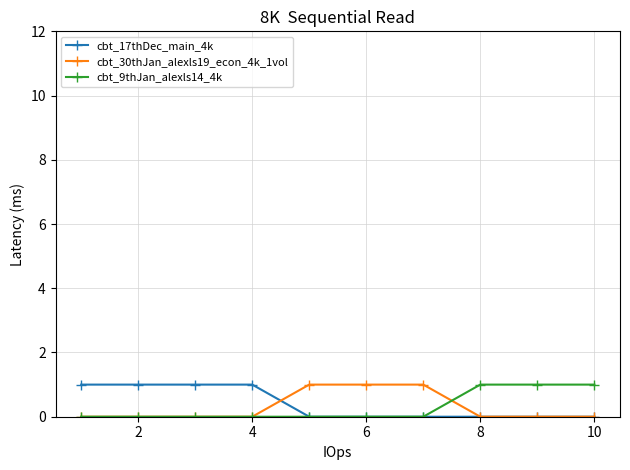

Reading left to right, list all the values displayed in this chart.

cbt_17thDec_main_4k: 1	1	1	1	0	0	0	0	0	0
cbt_30thJan_alexls19_econ_4k_1vol: 0	0	0	0	1	1	1	0	0	0
cbt_9thJan_alexls14_4k: 0	0	0	0	0	0	0	1	1	1